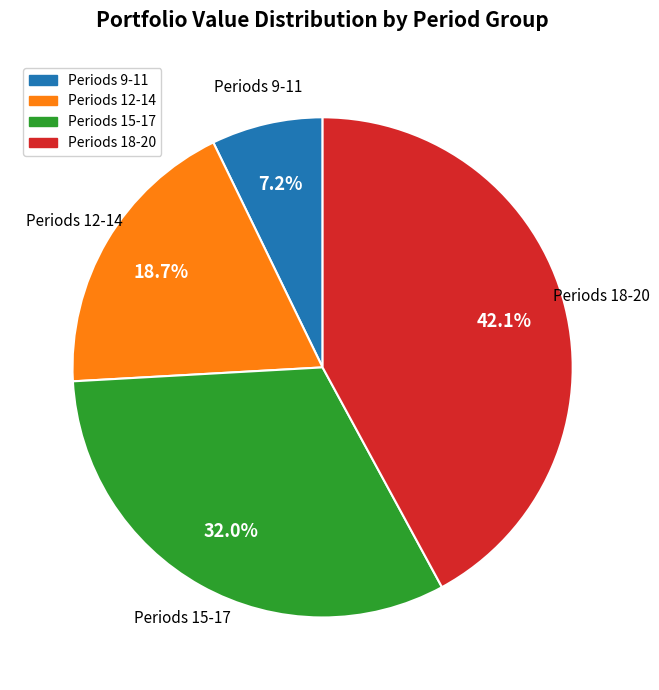

Does any single category account for the majority?

No